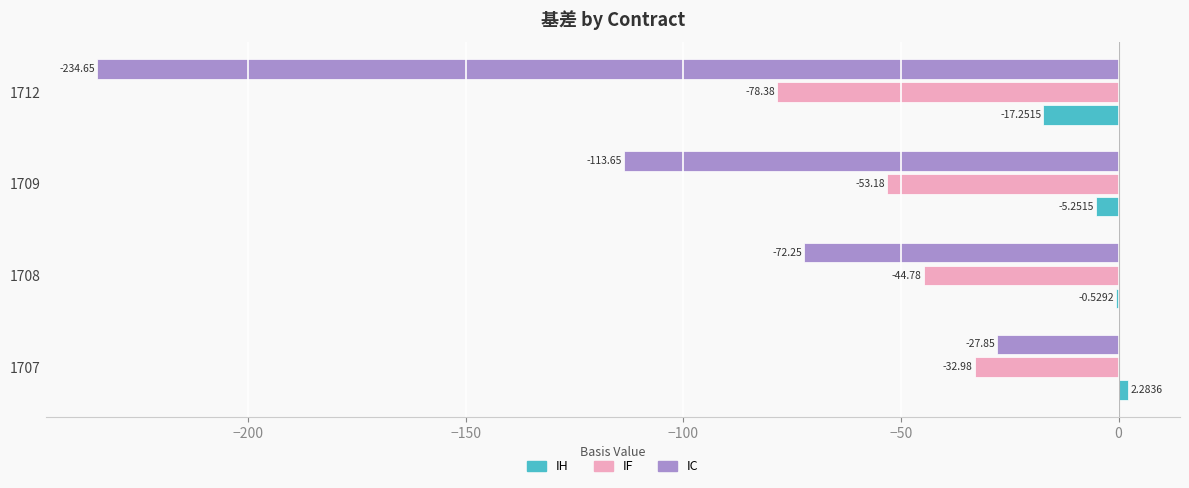

How many distinct data groups are displayed?

3